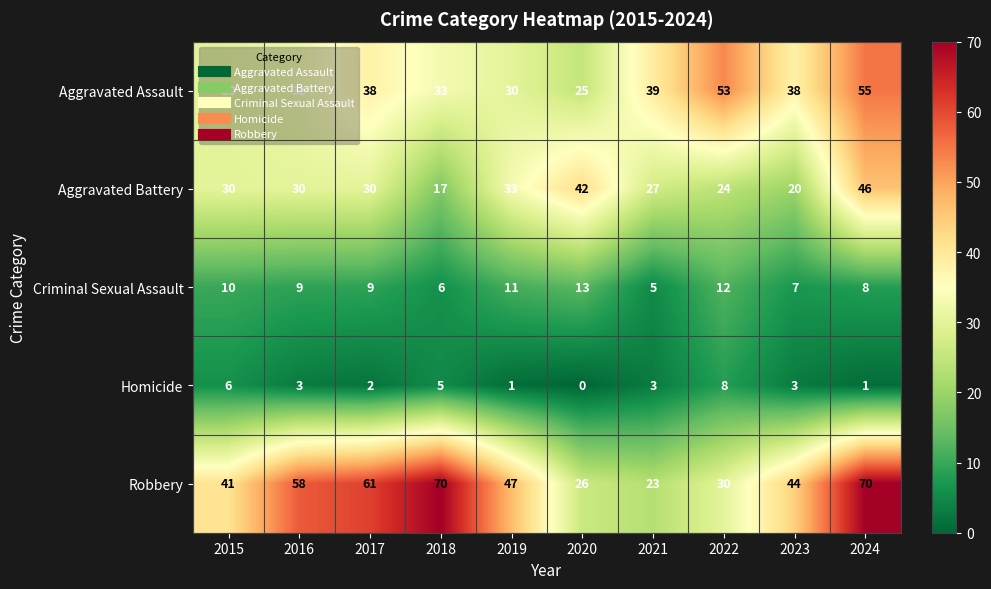

The Criminal Sexual Assault series shows 7 at 2023. True or false?

True